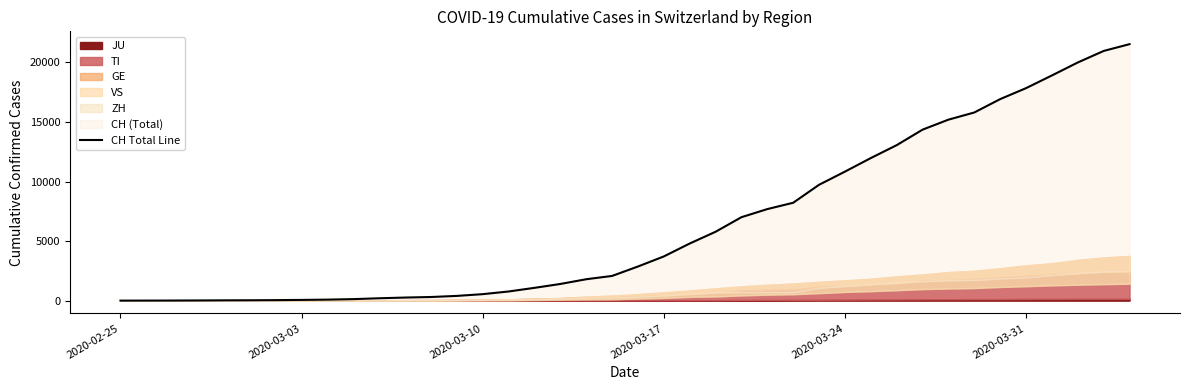

Where is the data nearest to the value 10767?

2020-03-24